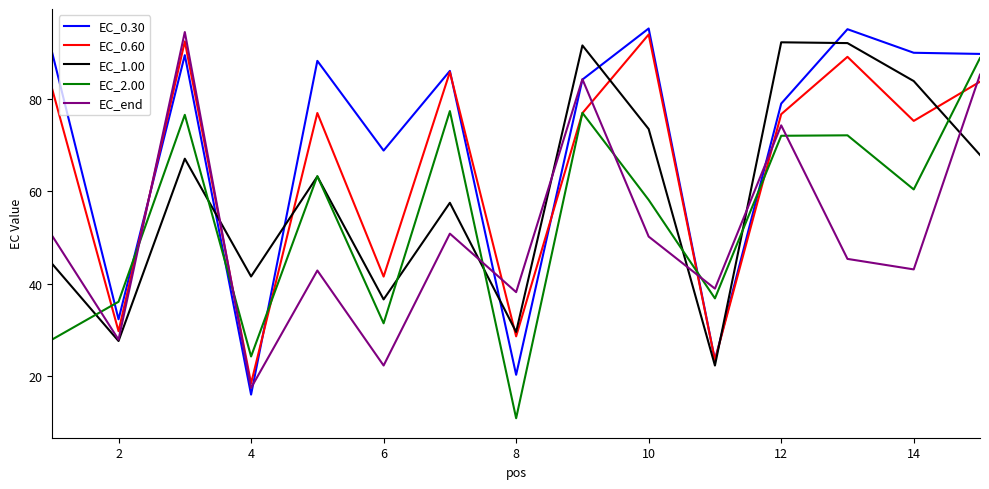

What is the minimum value shown in the chart?

10.8